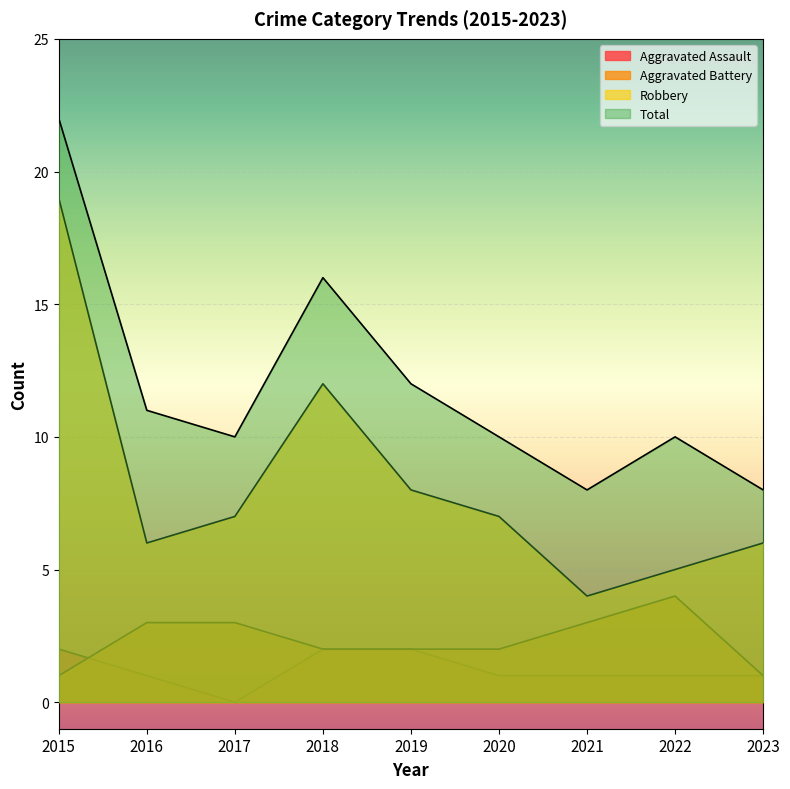

What is the average value of the Aggravated Battery series?

2